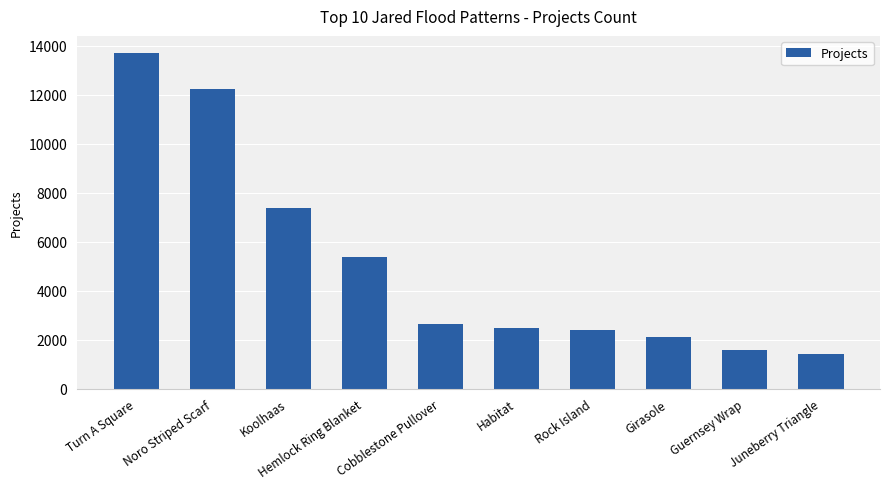

Reading left to right, list all the values displayed in this chart.

13715	12213	7366	5384	2654	2493	2378	2117	1582	1393